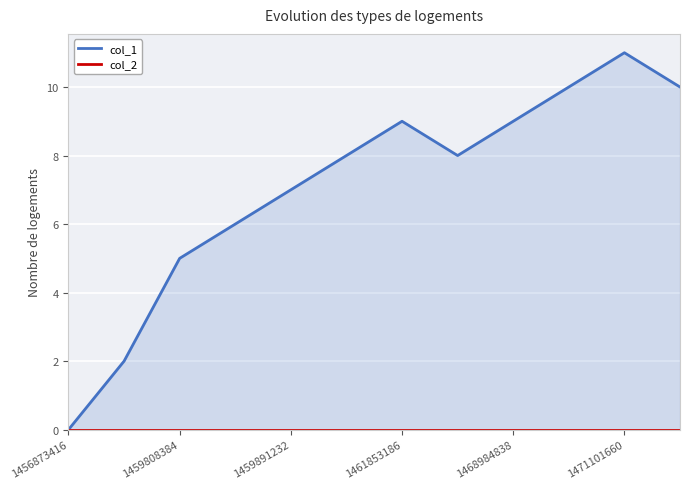

Which series has the largest range (max minus min)?

col_1